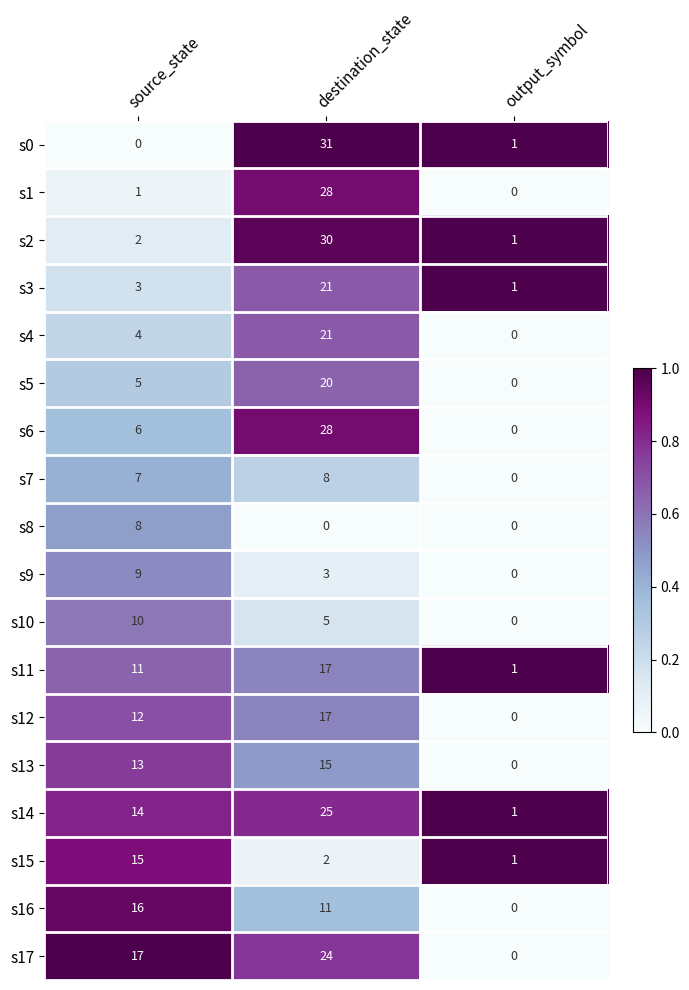

Which series has the largest range (max minus min)?

s0